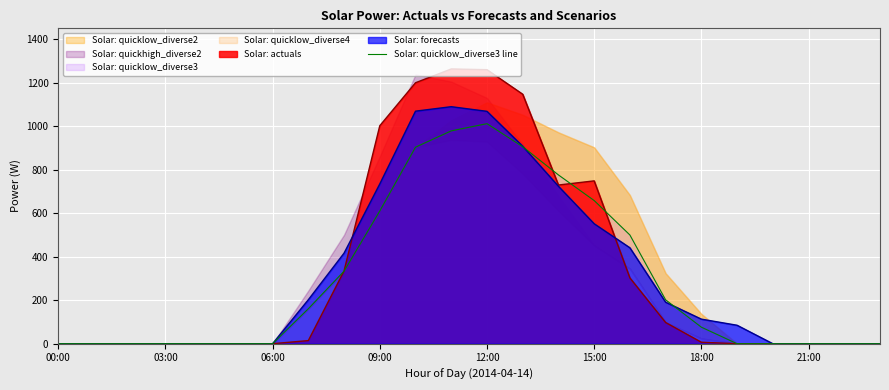

What is the maximum value for Solar: actuals?

1263.2